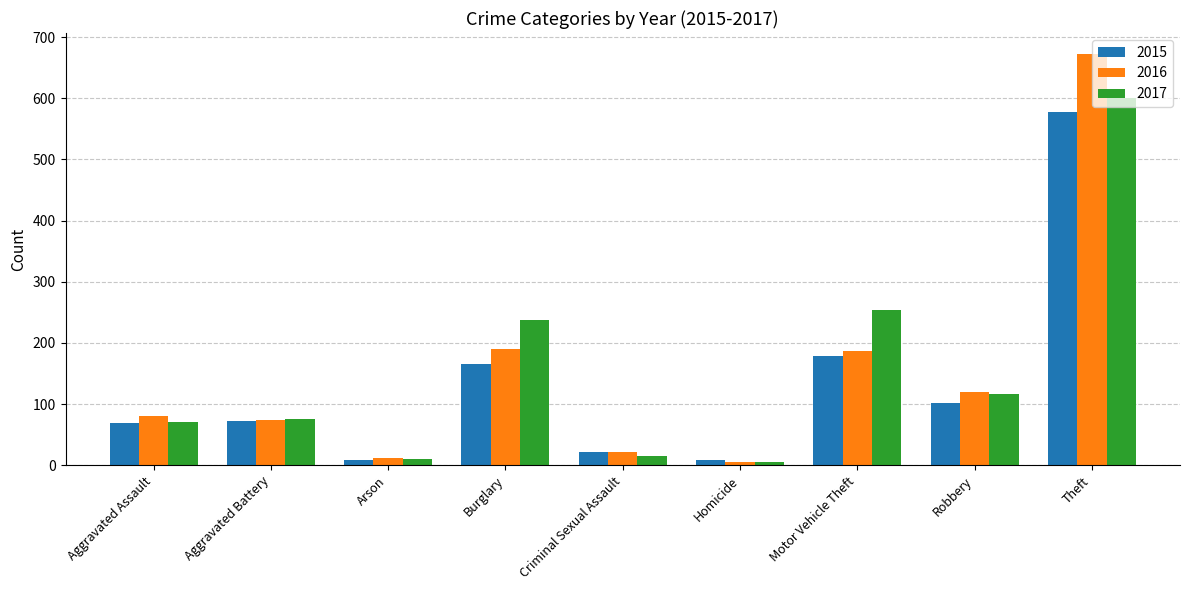

Where is 2015 nearest to the value 292?

Motor Vehicle Theft